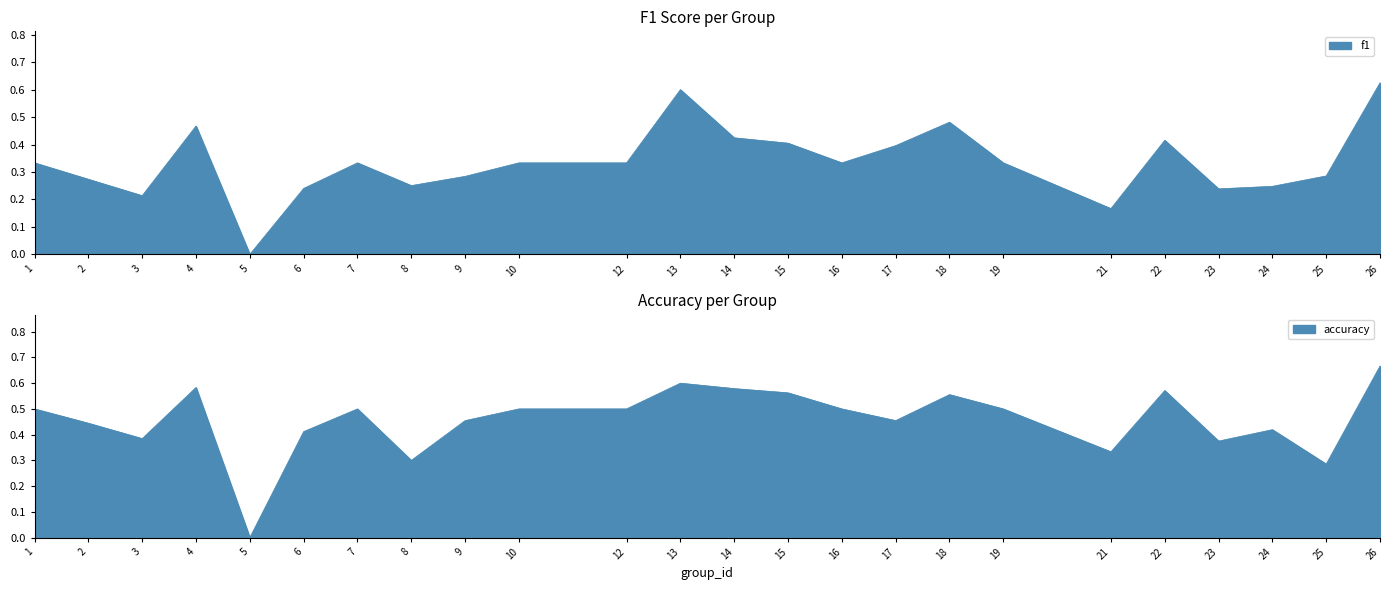

Does the chart display data point markers on the line(s)?

No